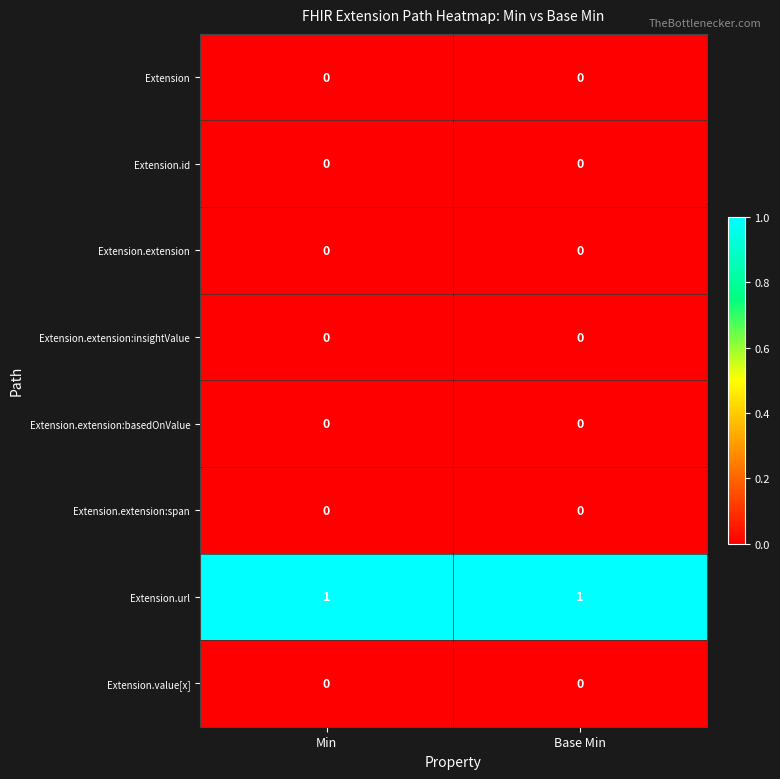

Reading right to left, list all the values displayed in this chart.

Extension: 0	0
Extension.id: 0	0
Extension.extension: 0	0
Extension.extension:insightValue: 0	0
Extension.extension:basedOnValue: 0	0
Extension.extension:span: 0	0
Extension.url: 1	1
Extension.value[x]: 0	0